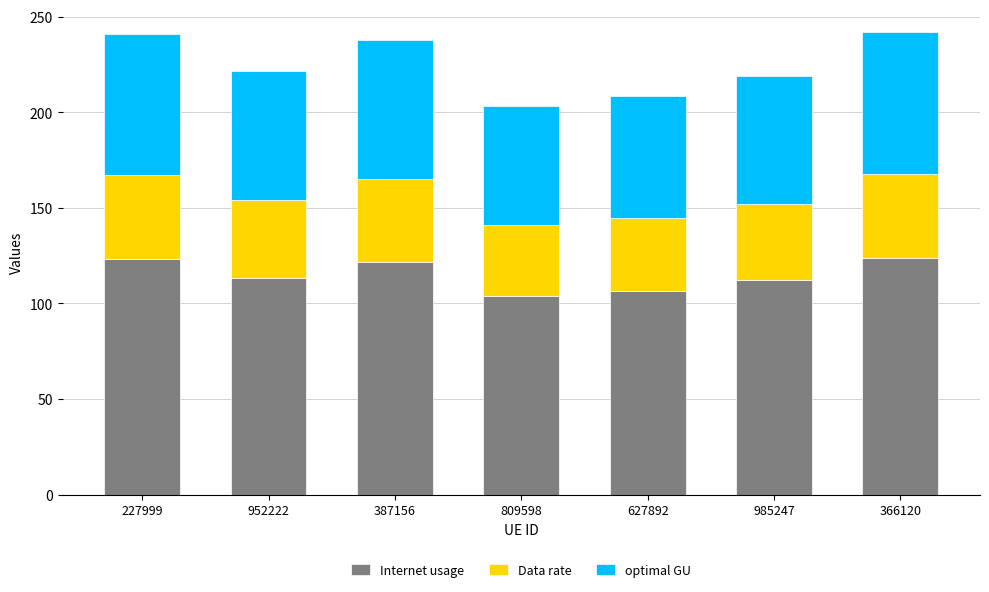

What is the value of the Internet usage bar at the 4th from the left?

104.1